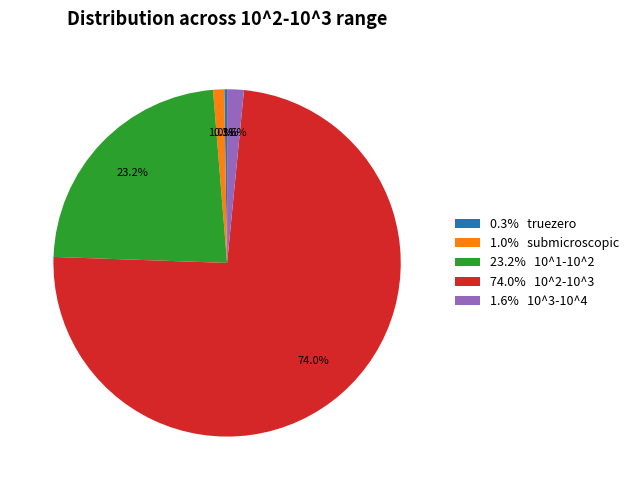

What is the largest slice in the pie chart?

74.0% 10^2-10^3